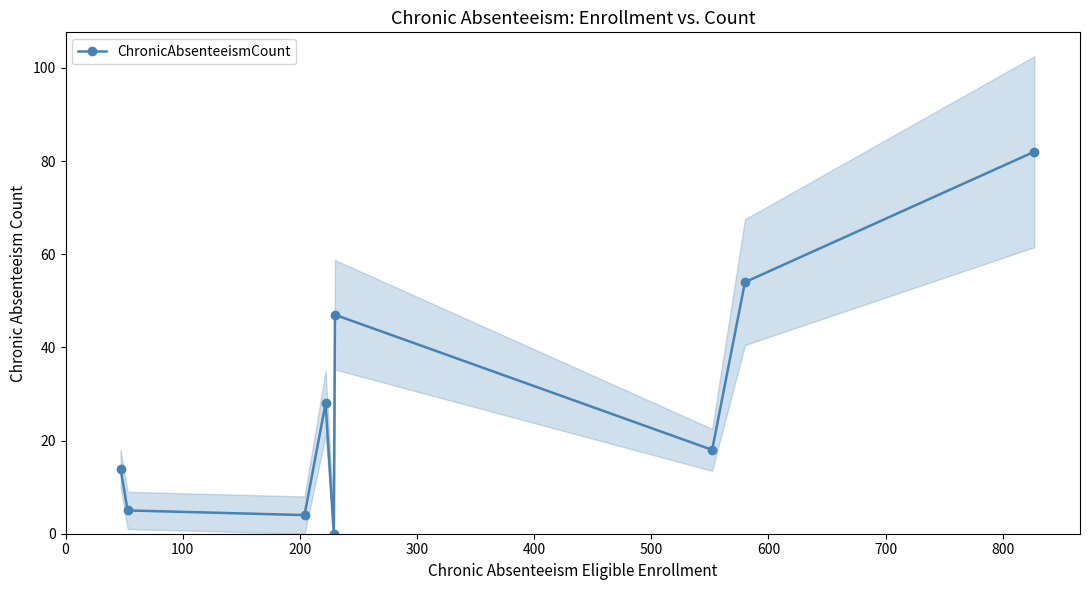

What is the value of the ChronicAbsenteeismCount point at the 2nd from the left?

5